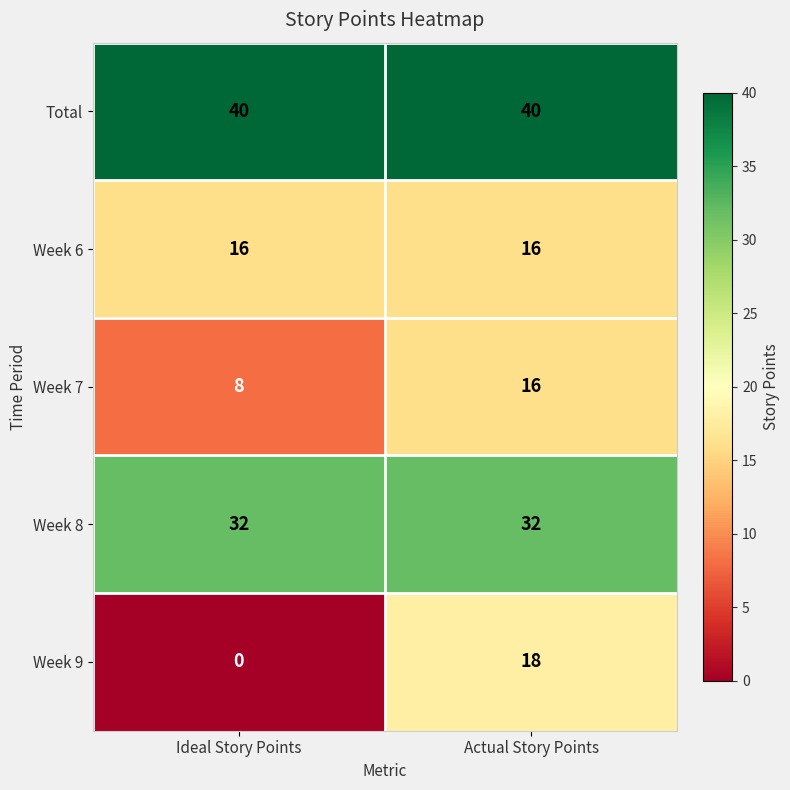

What is the greatest value displayed?

40